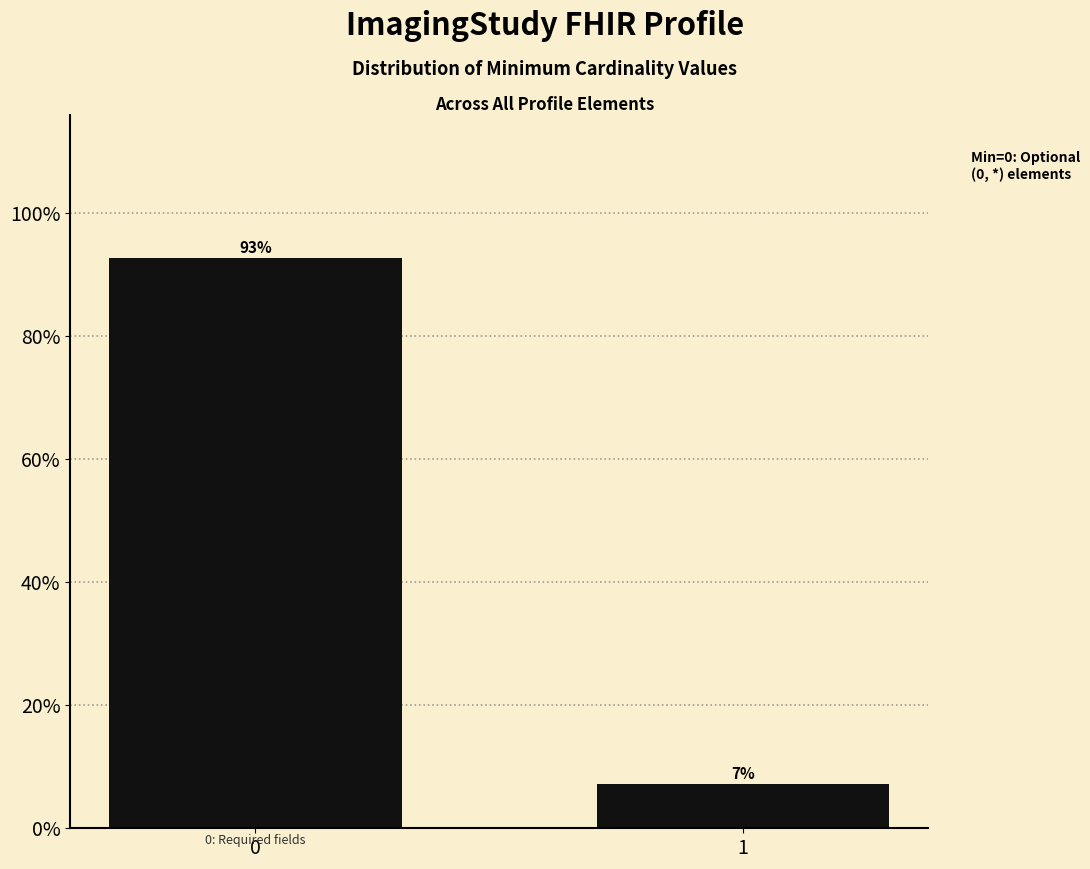

What is the sum of all values?

100.0